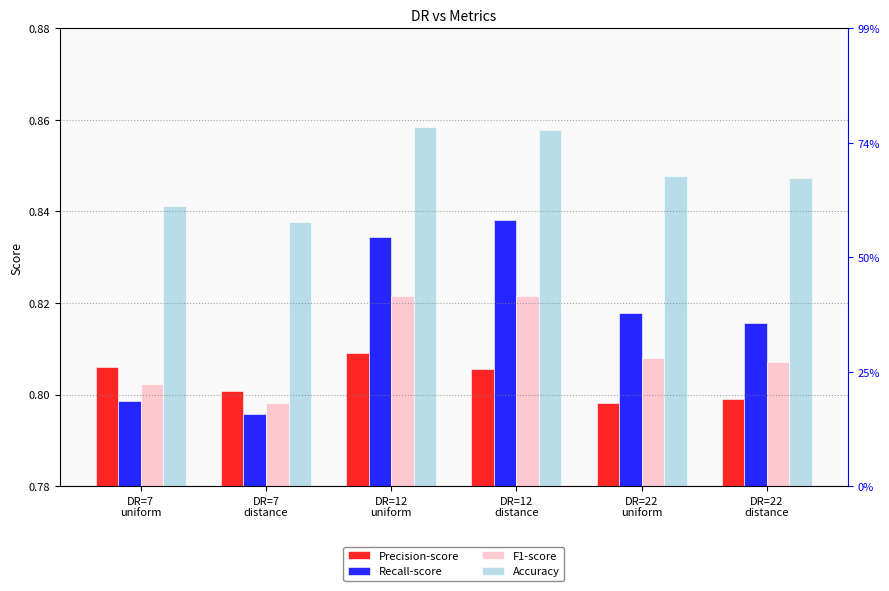

At which category is the sum across all series the highest?

DR=12
uniform